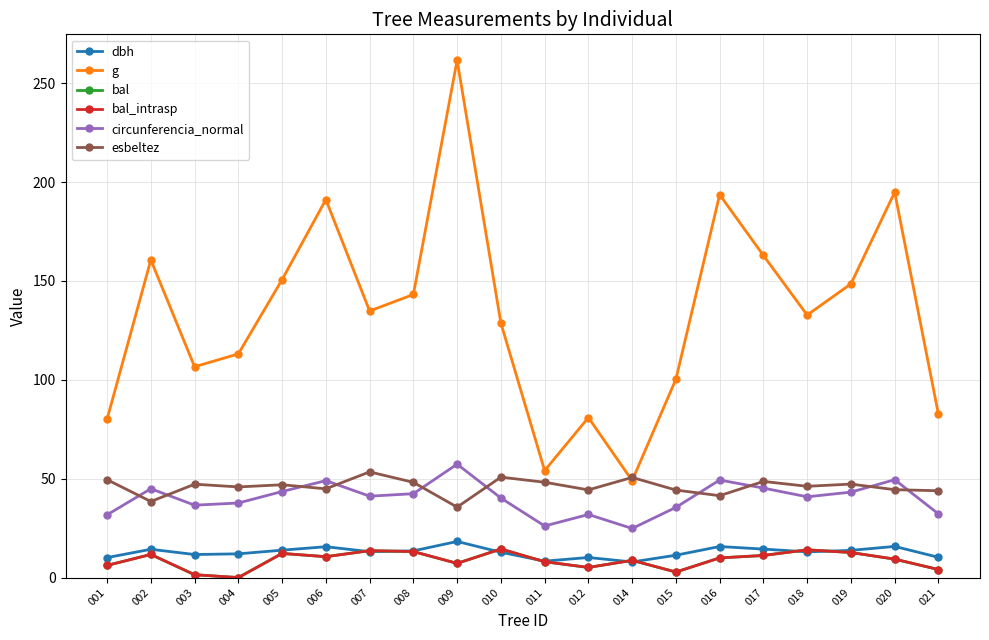

Does the chart have visible grid lines?

Yes